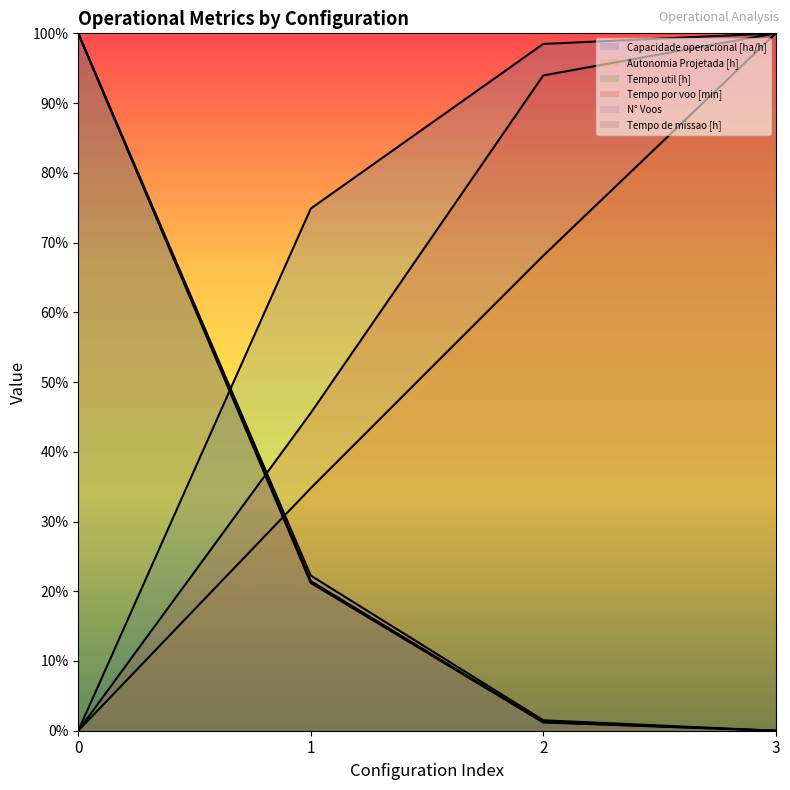

Which series has the largest total across all categories?

Capacidade operacional [ha/h]